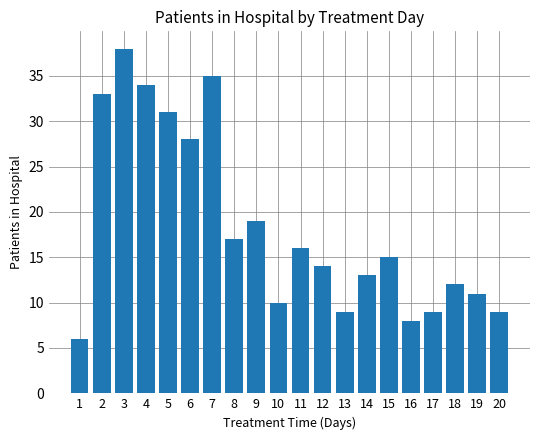

What is the sum of all values?

367